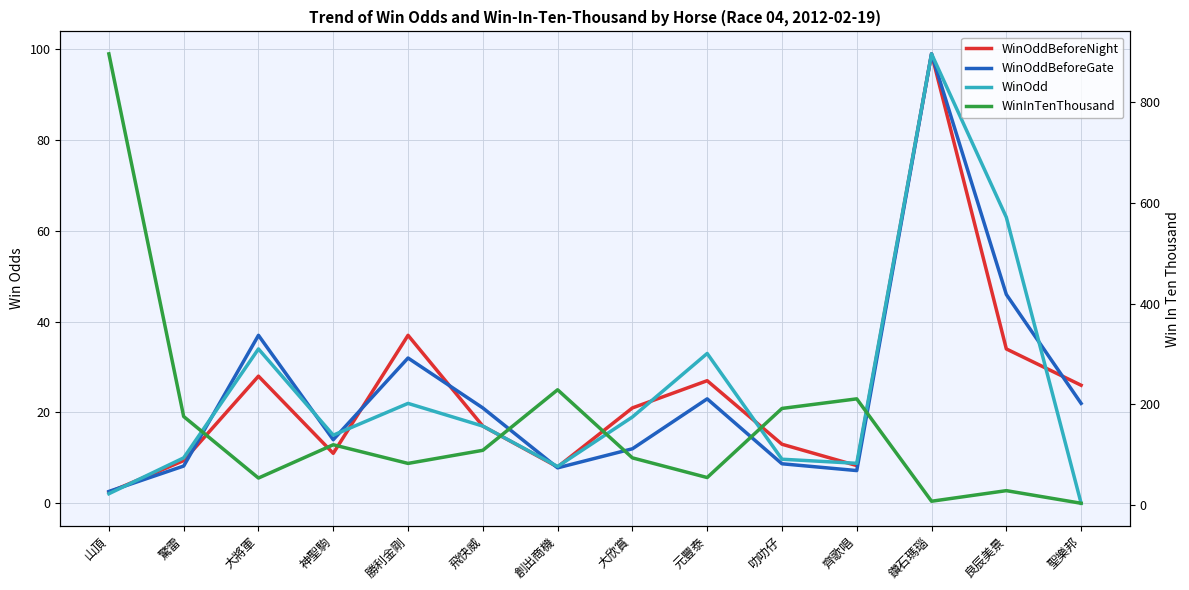

How many times do WinOddBeforeNight and WinOdd cross each other?

7